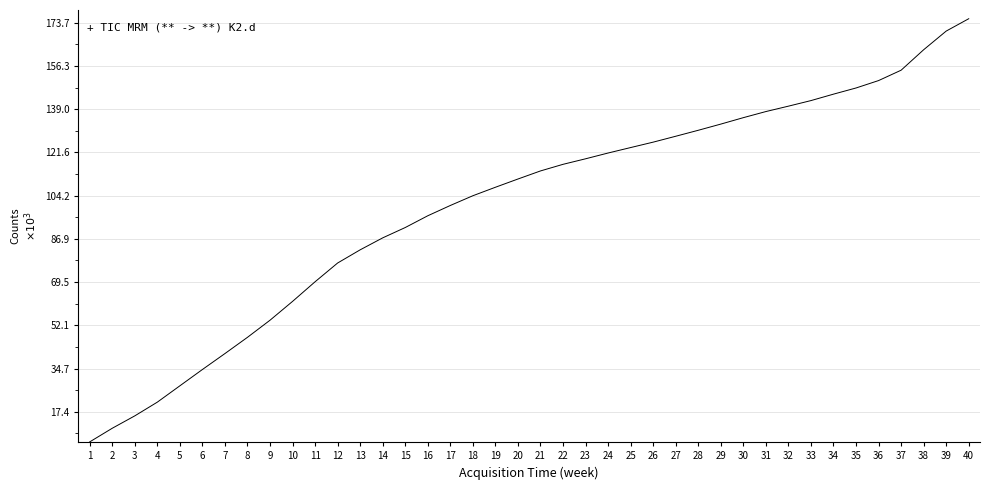

How many lines are shown in the chart?

1